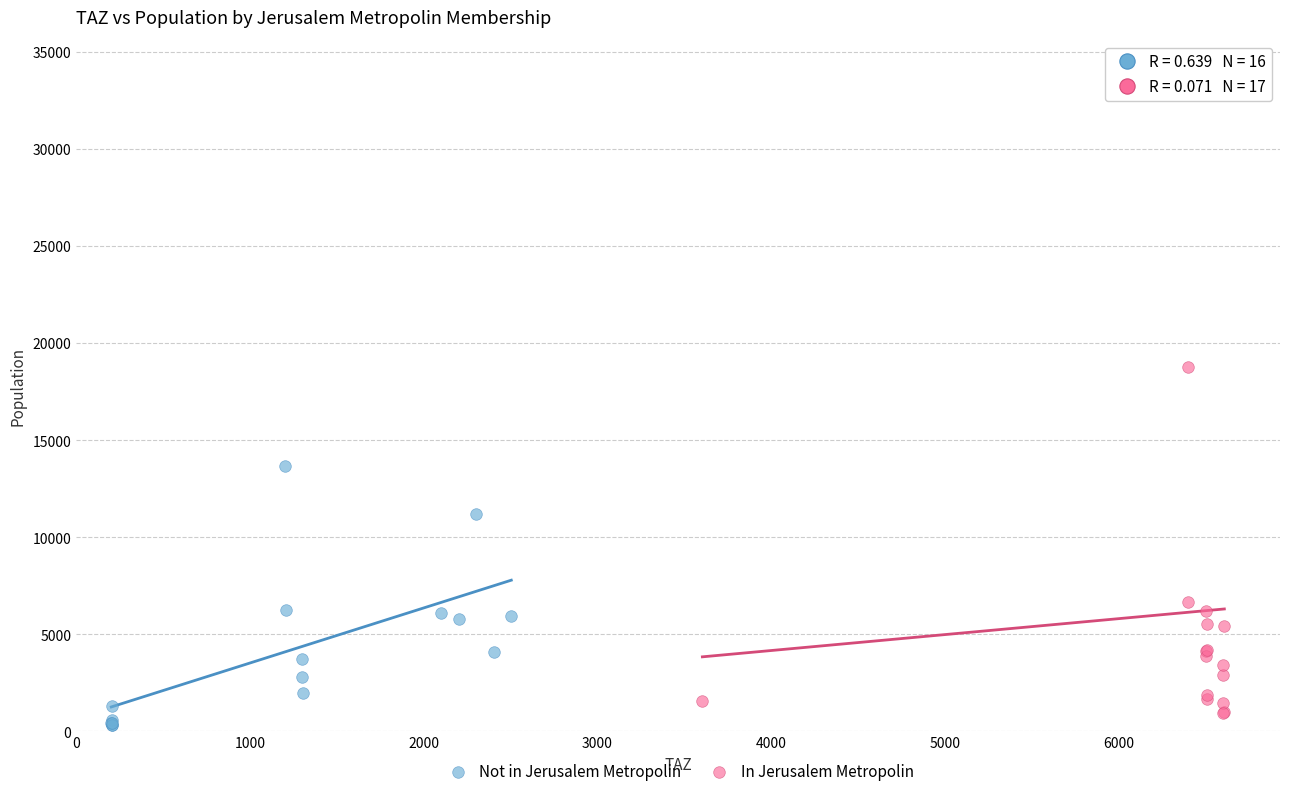

Which series reaches the minimum Y coordinate?

Not in Jerusalem Metropolin